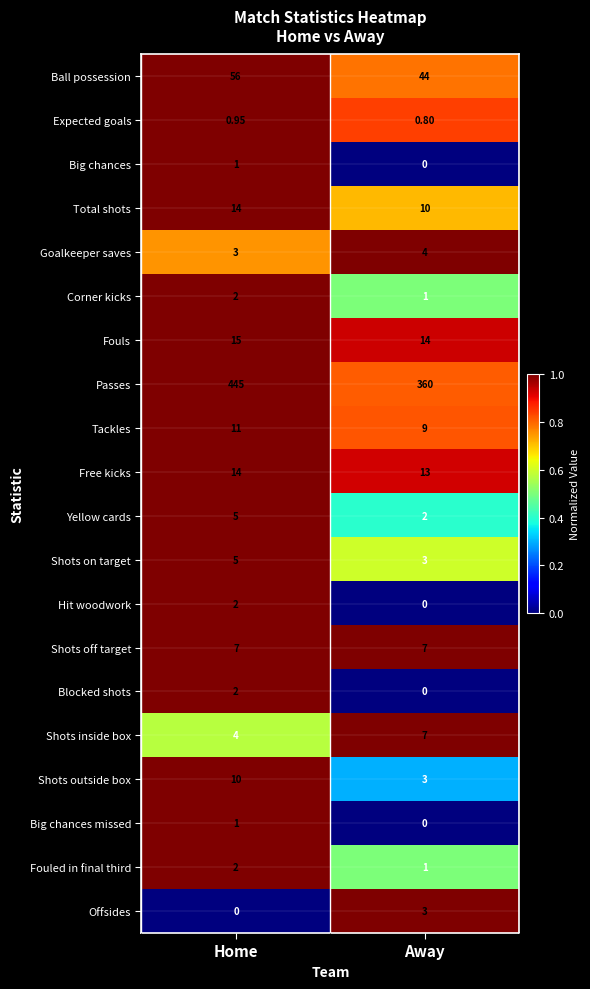

Which series has the largest total across all categories?

Passes